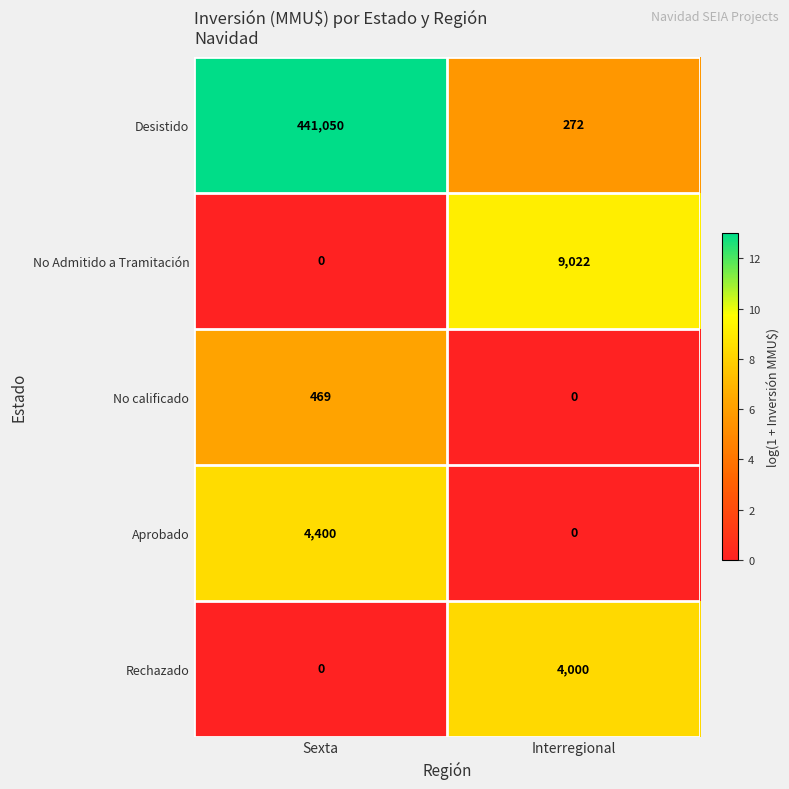

Reading right to left, transcribe all the data shown in this chart.

Desistido: Interregional=272	Sexta=441050
No Admitido a Tramitación: Interregional=9022	Sexta=0
No calificado: Interregional=0	Sexta=469
Aprobado: Interregional=0	Sexta=4400
Rechazado: Interregional=4000	Sexta=0